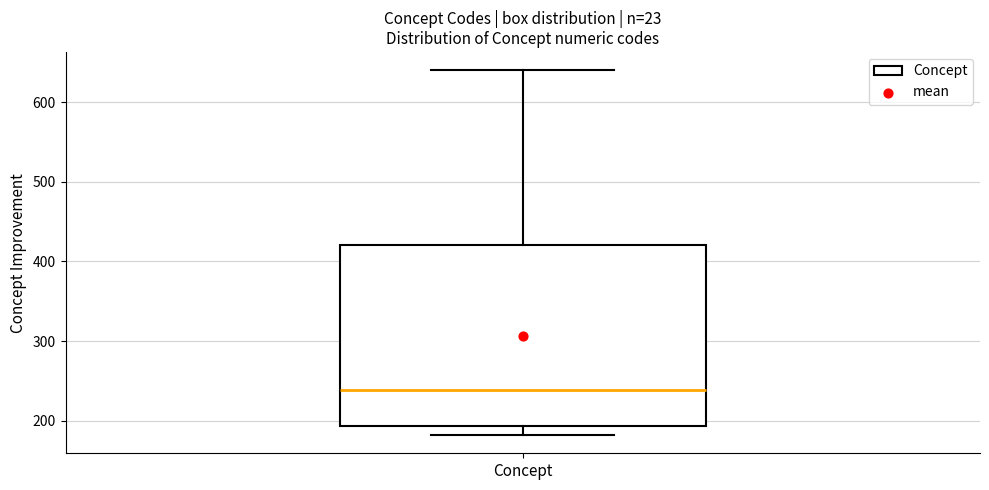

Read this box plot against the y-axis: the position of the median line, the range covered by the box, and the ends of both whiskers. The values are not printed on the chart, so give them approximately, as read against the axis.

median 240, box 190 to 420, whiskers 180 to 640